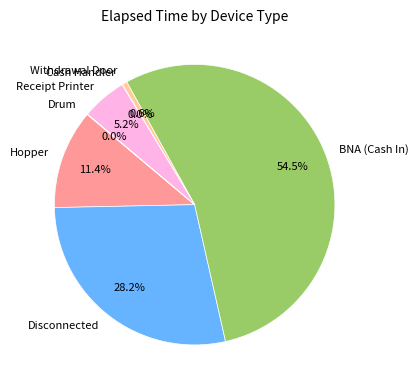

Combined, do Disconnected and Receipt Printer account for over 50%?

No